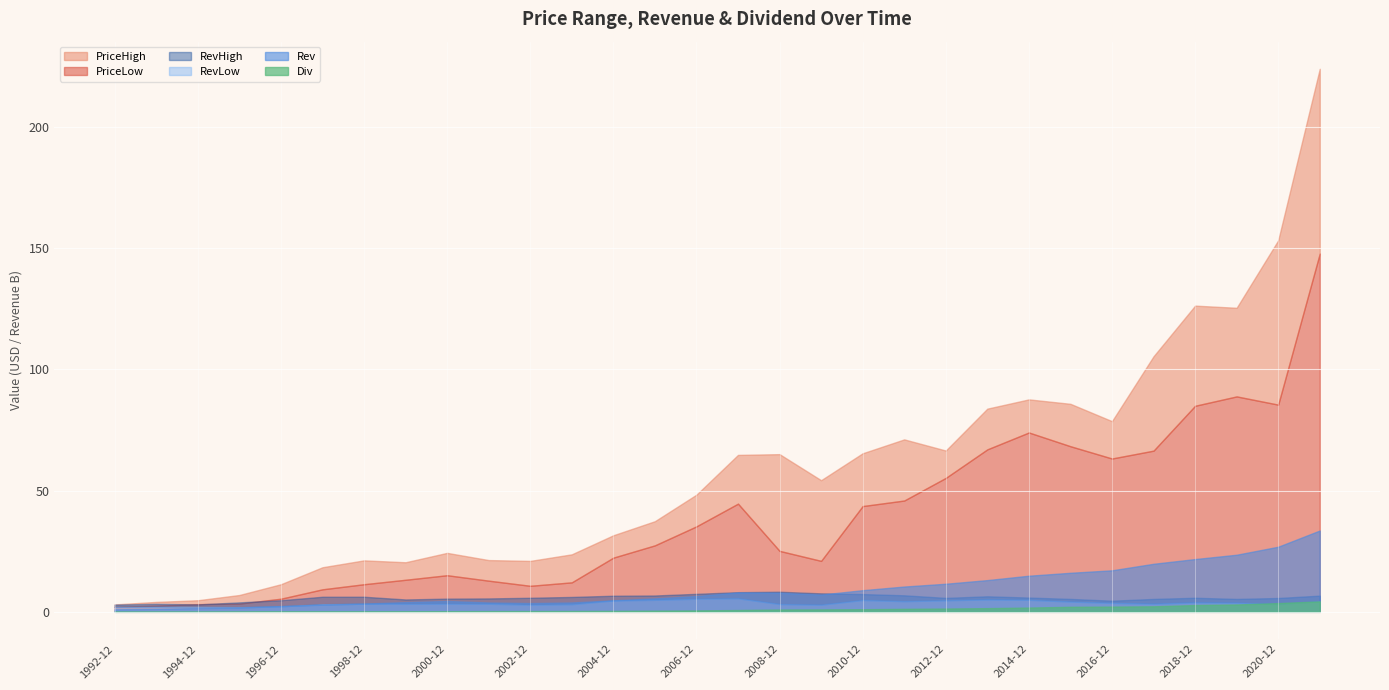

True or false: RevHigh and Div cross at least once.

False